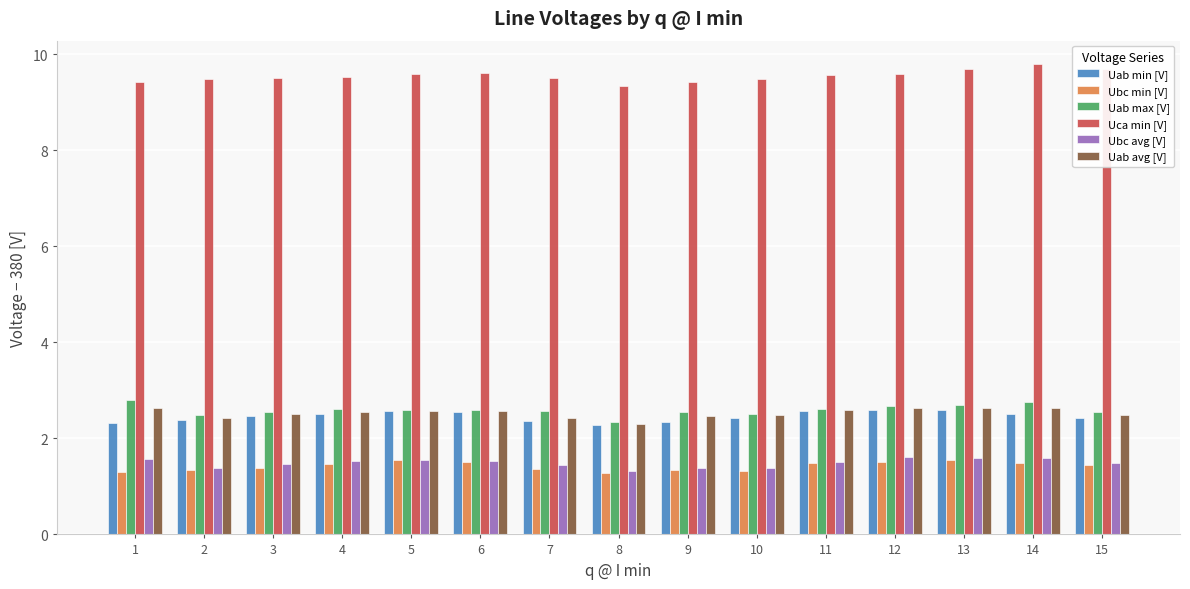

What is the sum of the Uca min [V] values at 1 and 12?

19.0